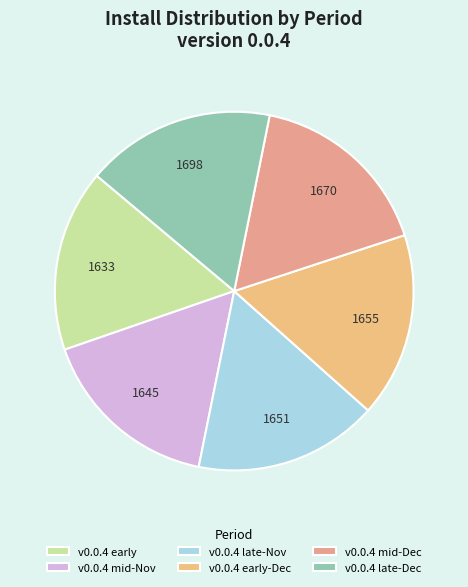

Is there any slice that represents more than half of the pie?

No